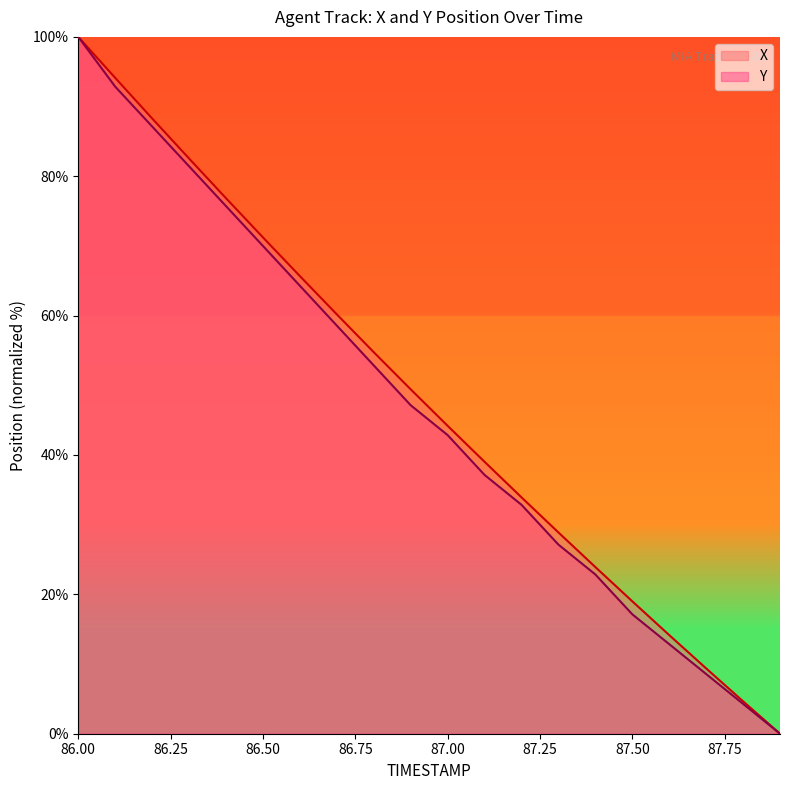

Rank the series at 87.4 from highest to lowest value.

X, Y